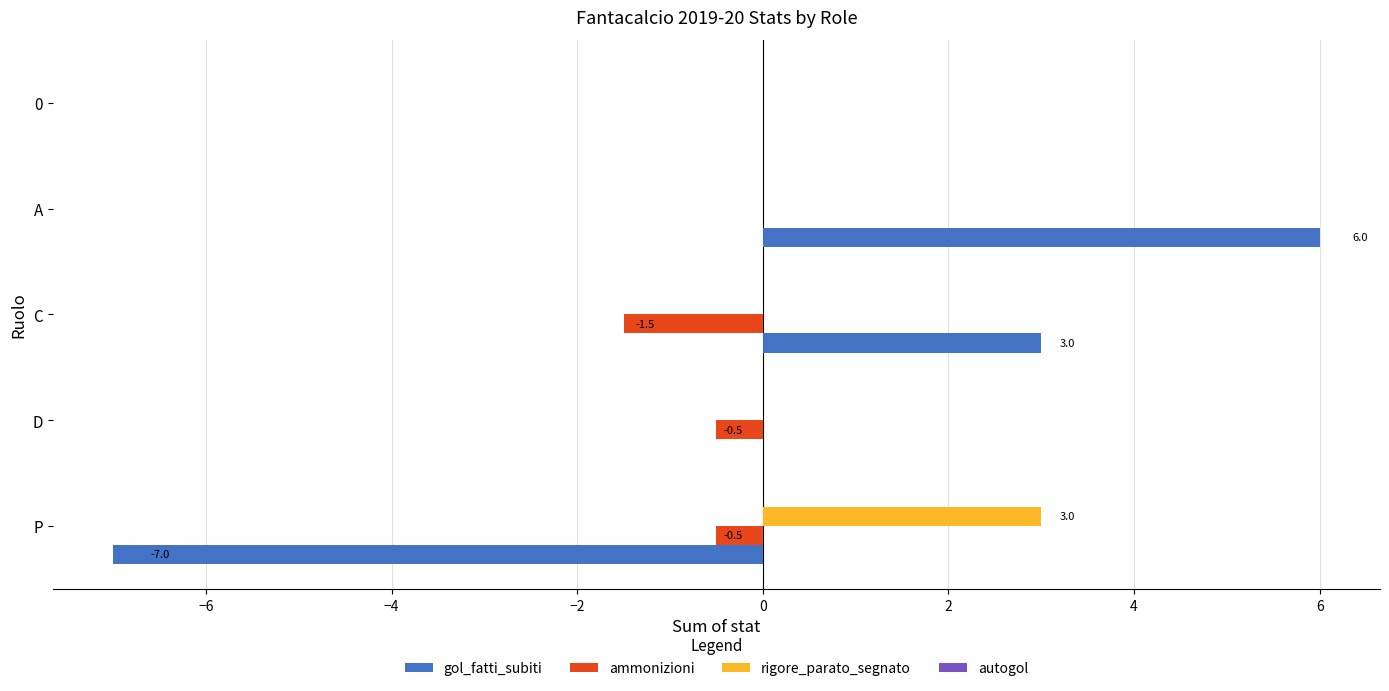

Which category has the highest value in the rigore_parato_segnato series?

P